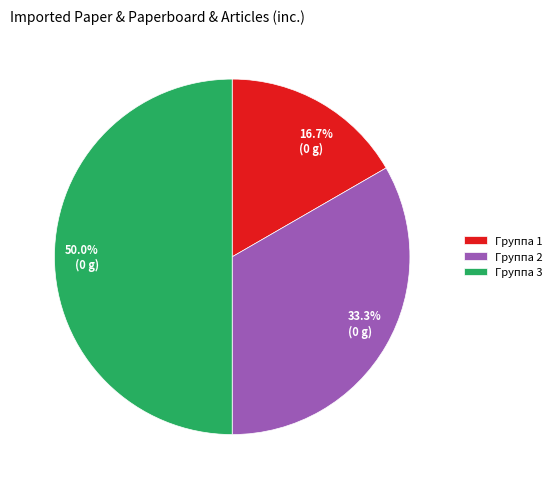

Which slice is the largest?

Группа 3